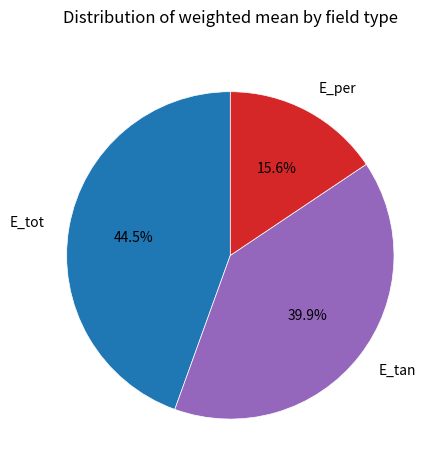

To the nearest percent, what is the average slice percentage?

33%